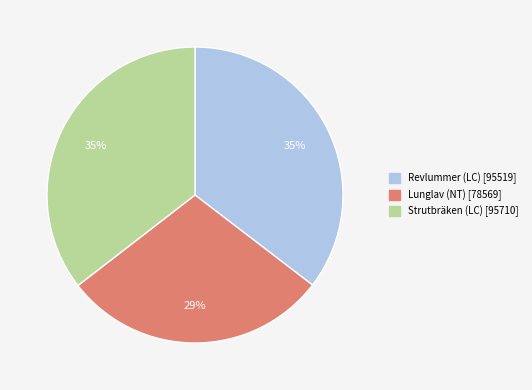

Does Strutbräken (LC) represent more than half of the total?

No